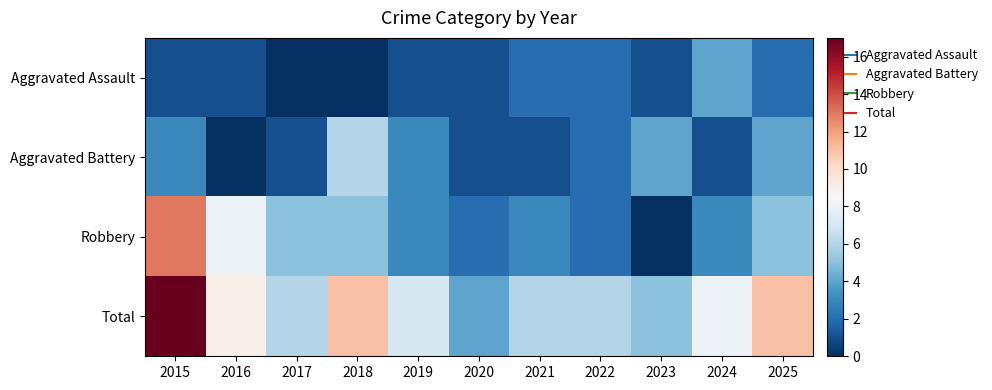

Which series has the largest total across all categories?

Total